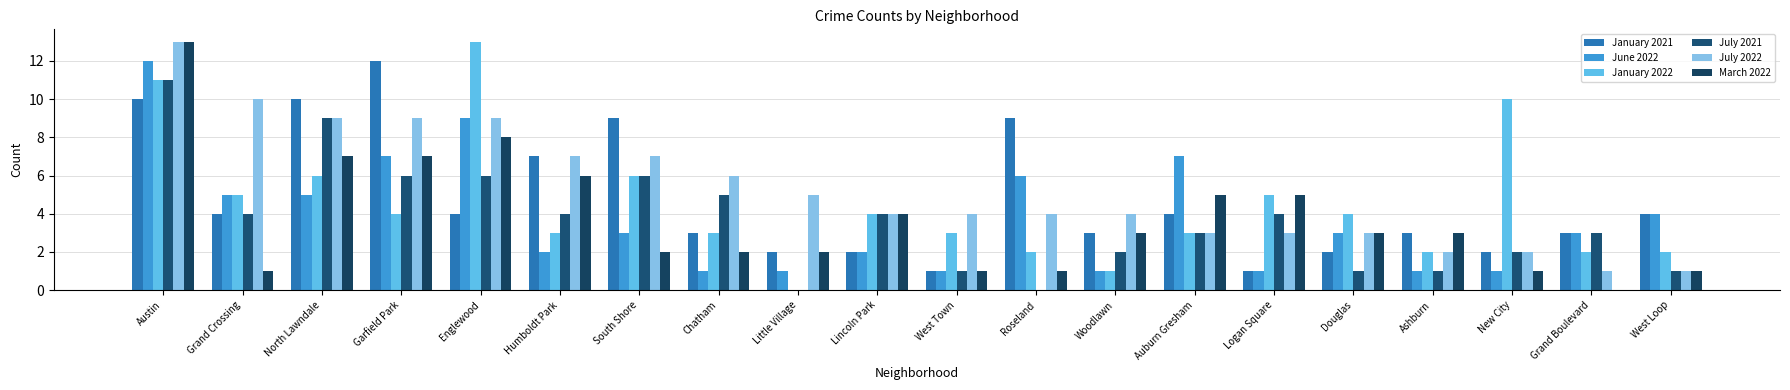

Read the July 2022 value at Humboldt Park.

7